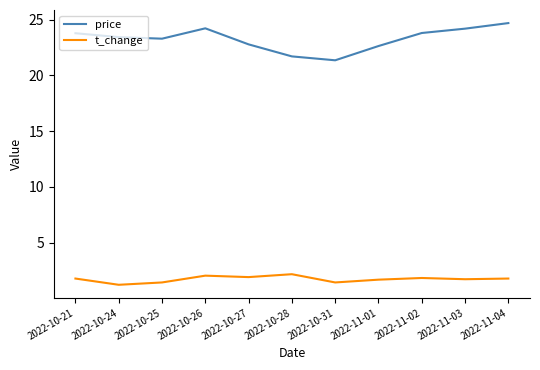

What position from the left is 2022-10-21?

1